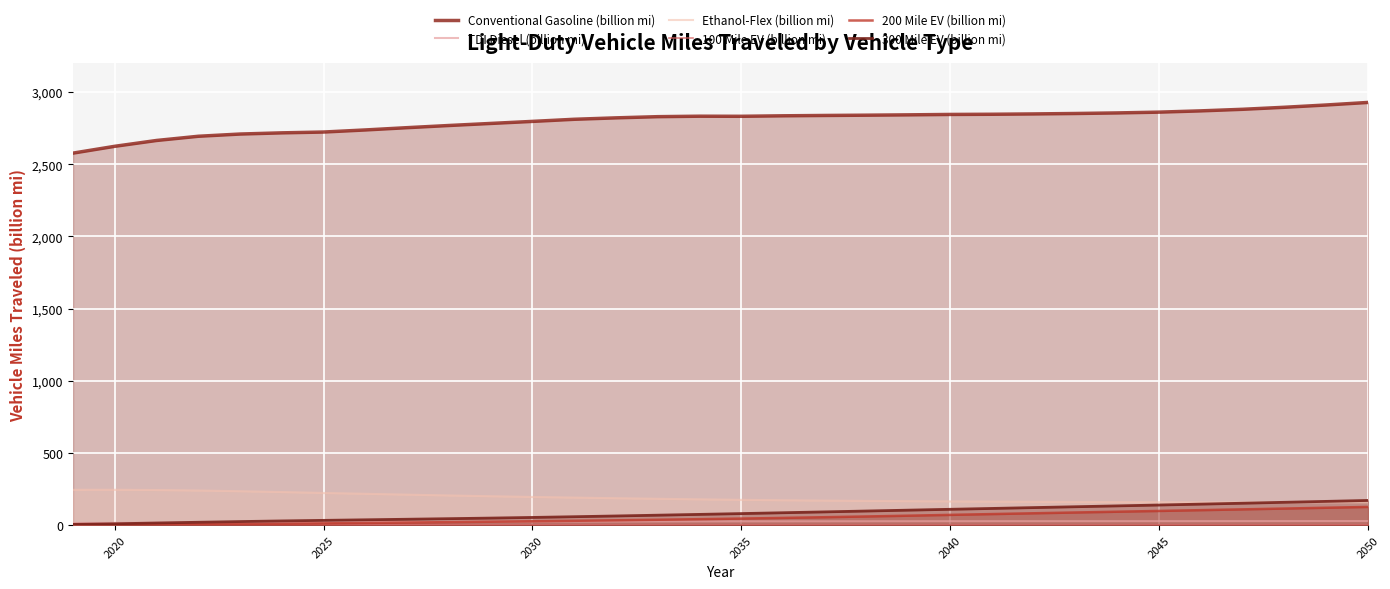

Which series has the largest total across all categories?

Conventional Gasoline (billion mi)